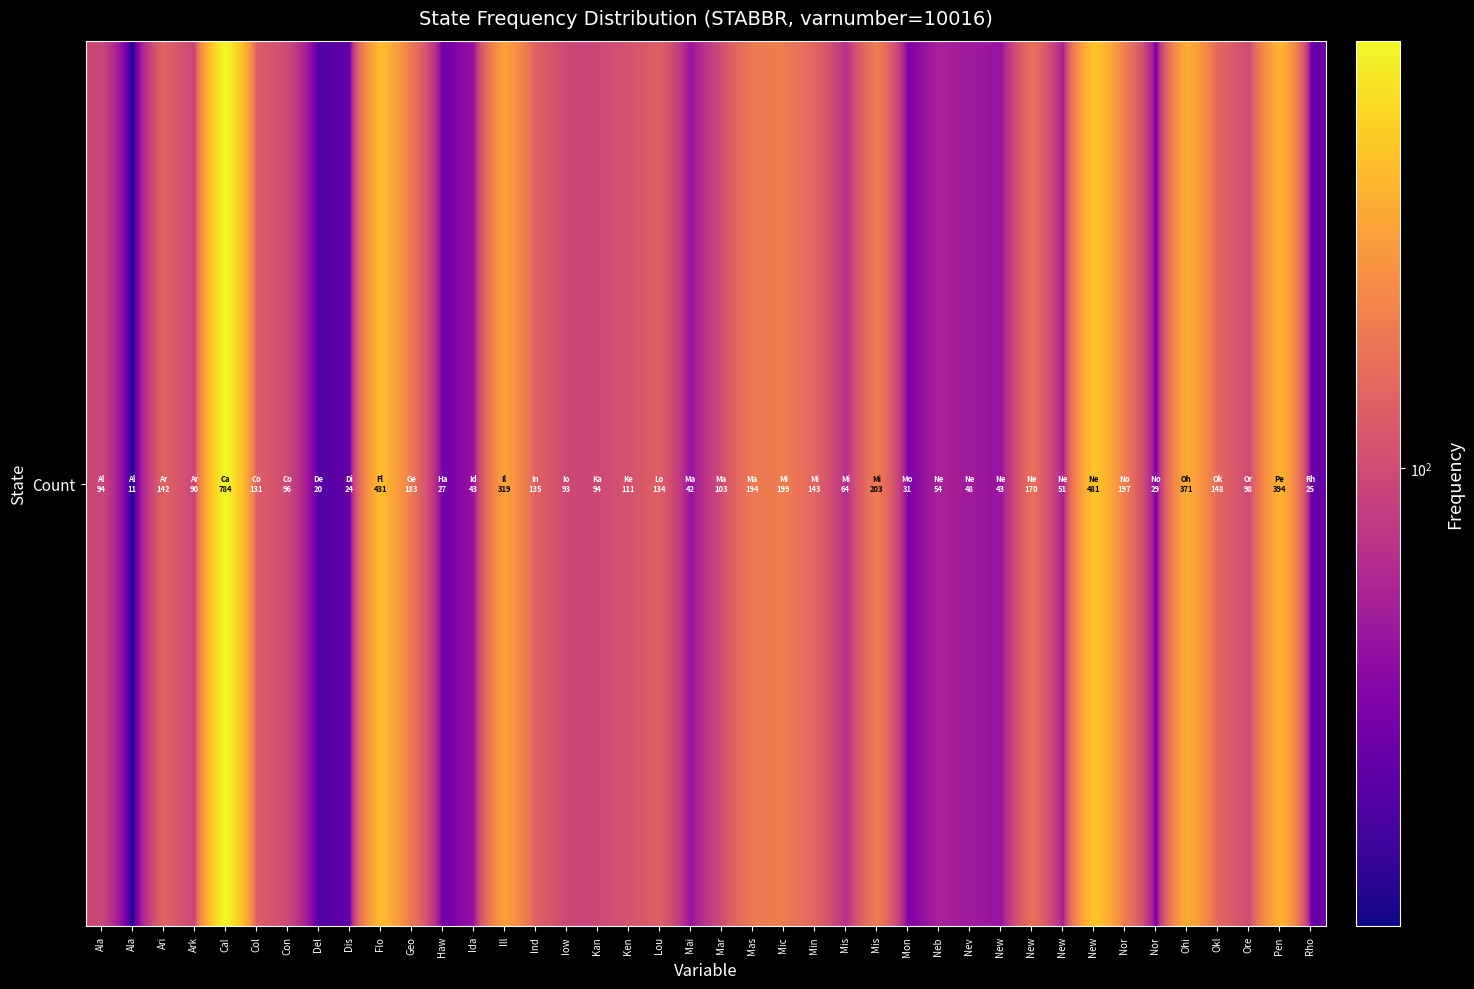

At which category does the chart reach its minimum across all series?

Ala